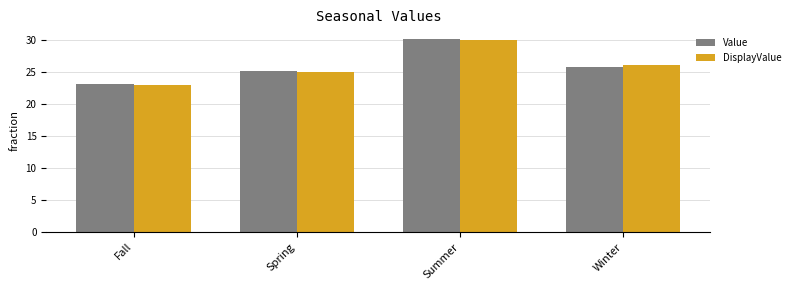

What is the difference between the maximum and second lowest values in the DisplayValue series?

5.0